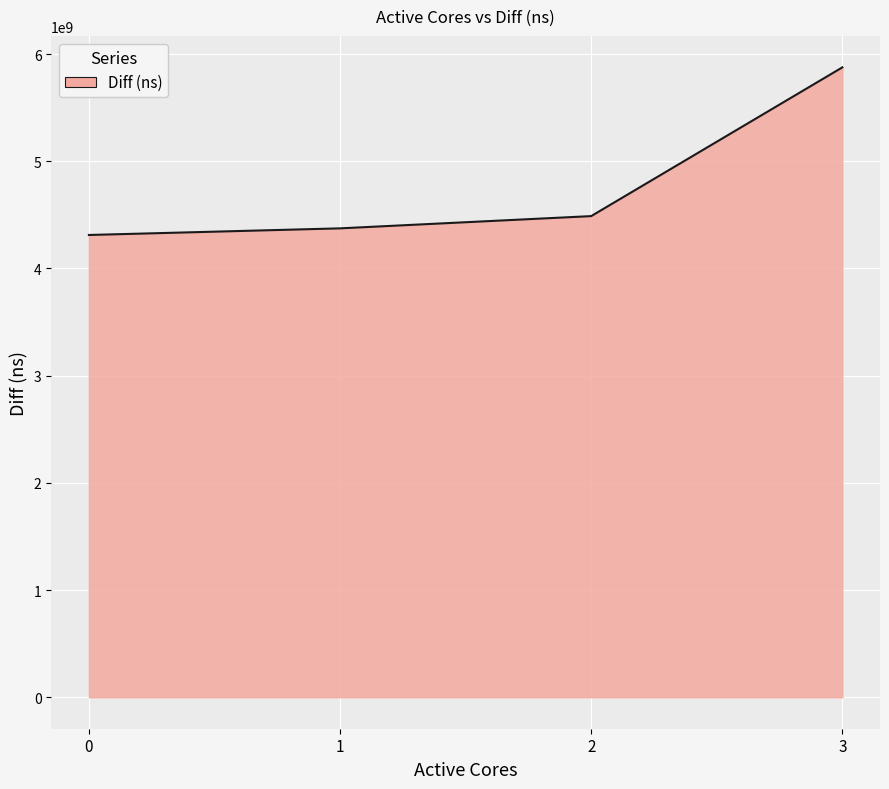

What is the ratio of the value at 0 to the value at 2?

1.0